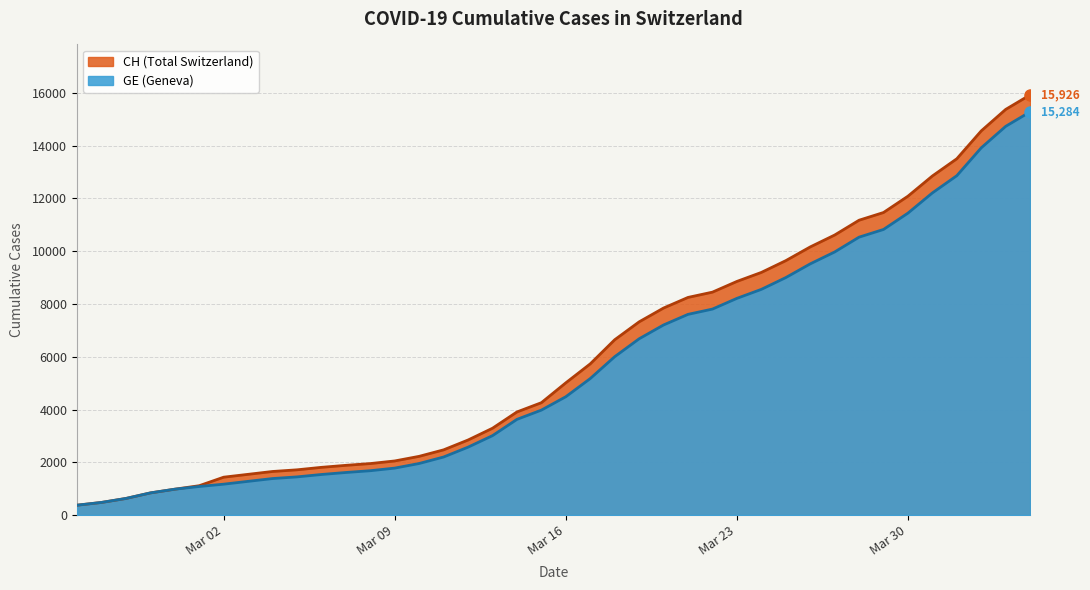

How many values in the CH series are below 5012?

20